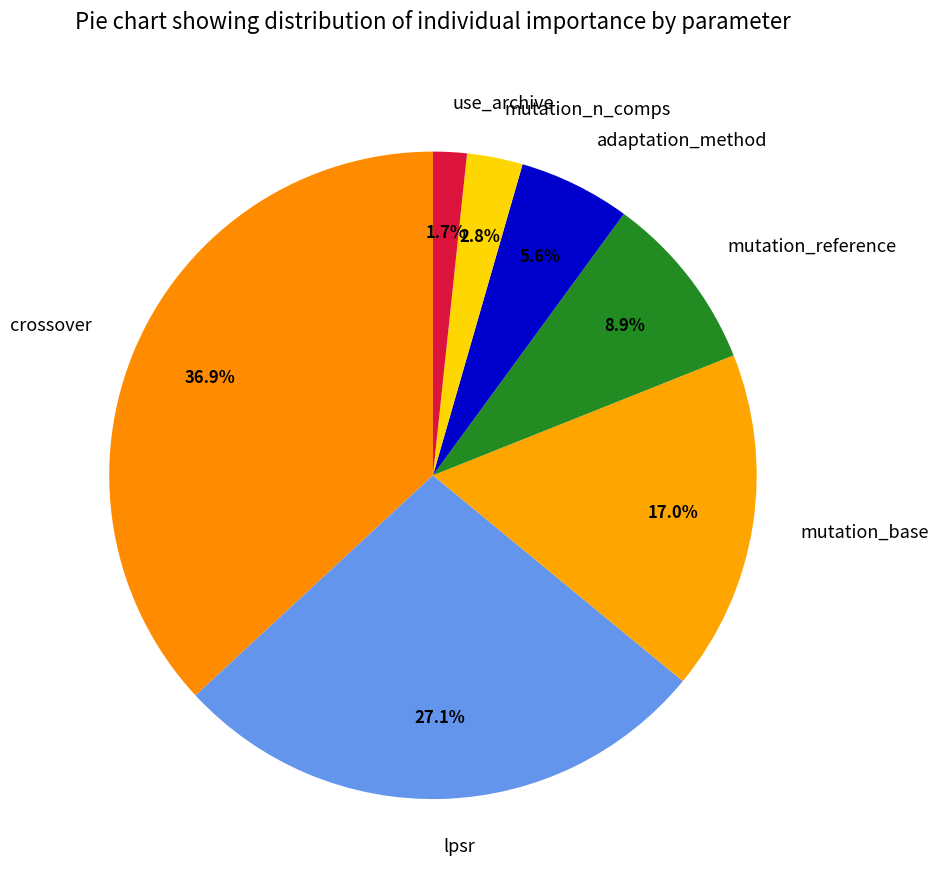

To the nearest percent, what is the difference between the mutation_reference and mutation_base slice percentages?

8%